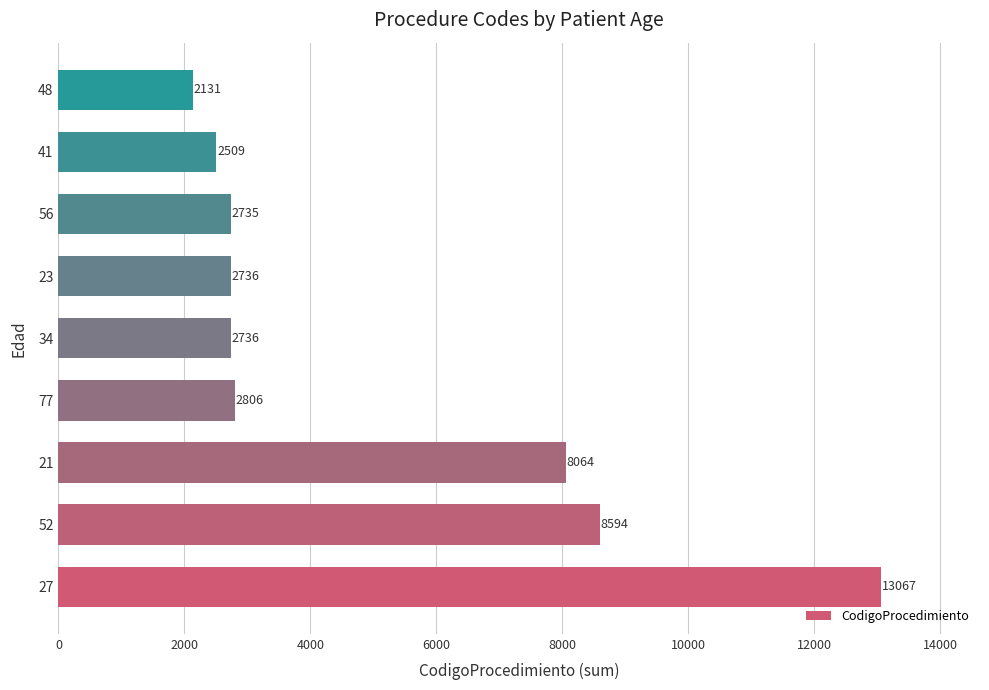

True or false: the data shows 1882 at 34.

False